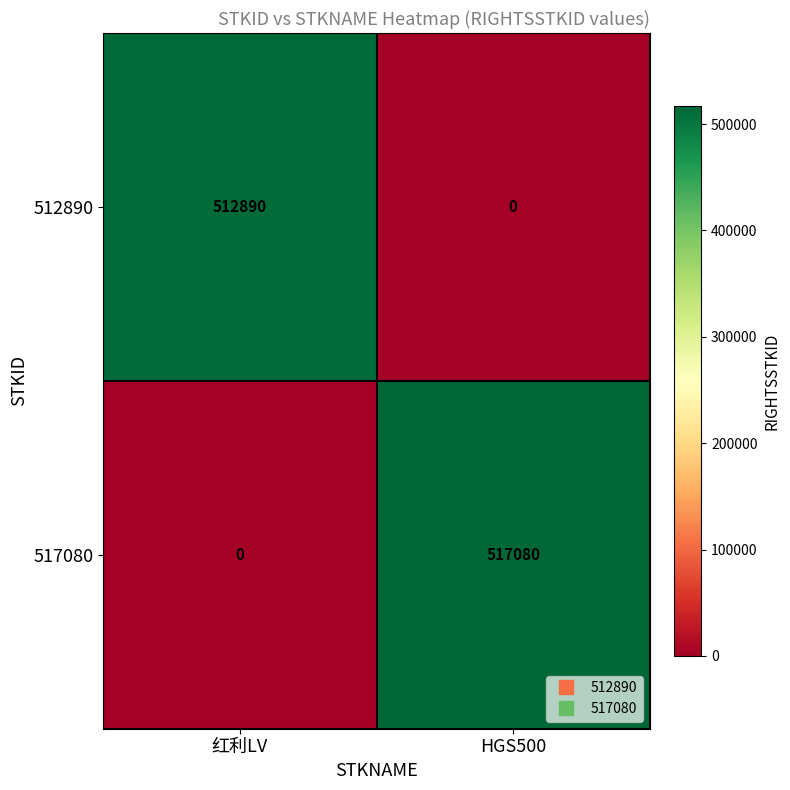

What is the total value across all series at 红利LV?

512890